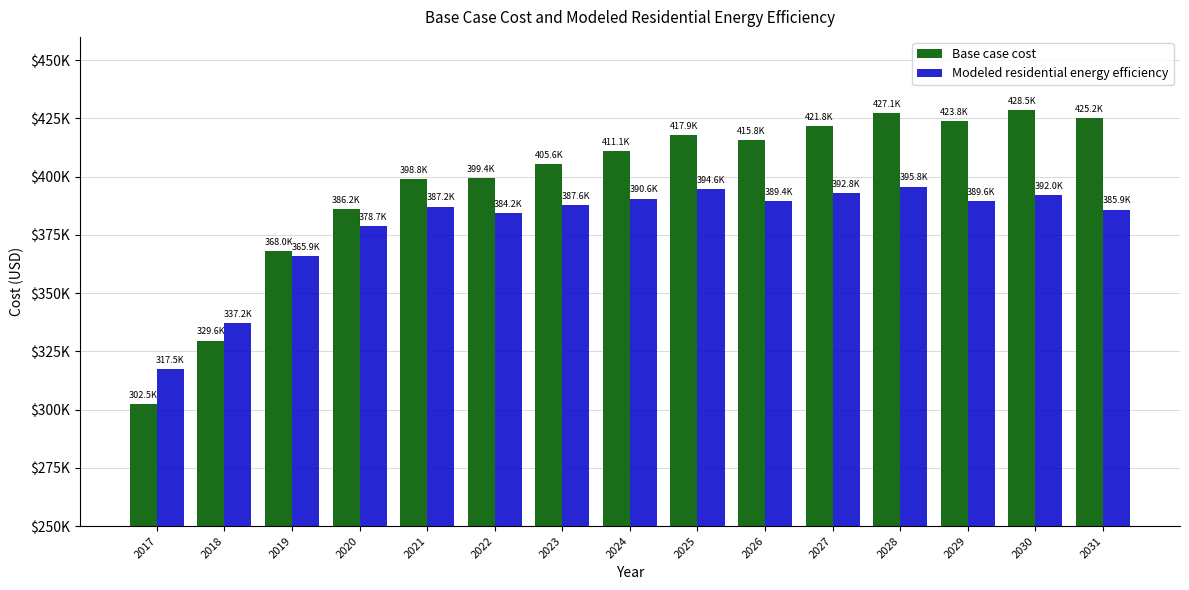

Which label corresponds to the largest value in the chart?

2030